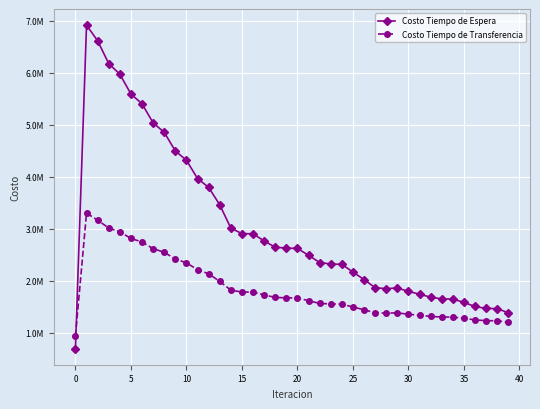

What is the difference between the maximum and minimum values in the Costo Tiempo de Transferencia series?

2367116.6